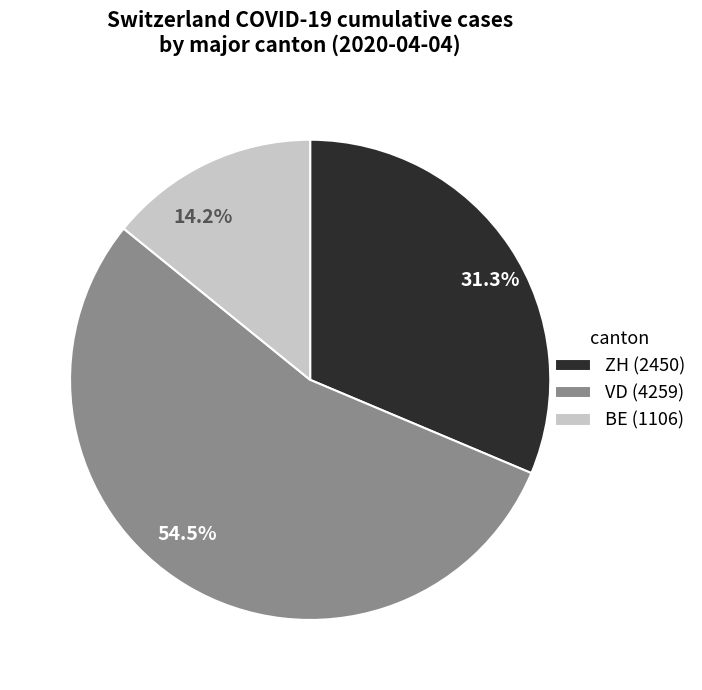

Combined, what portion of the pie is ZH (2450) and VD (4259)?

85.8%